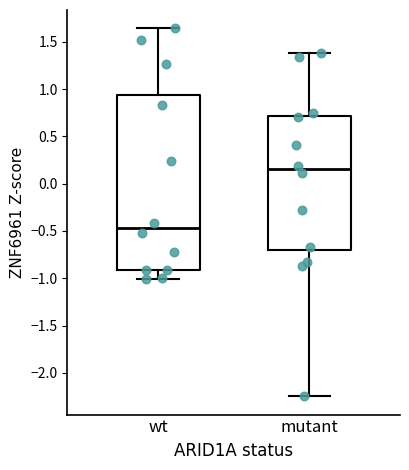

Reading left to right, read every box against the y-axis: the position of its median line, the range the box covers, and the ends of its whiskers. The values are not printed on the chart, so give them approximately, as read against the axis.

wt: median -0.45, box -0.90 to 0.95, whiskers -1.00 to 1.65
mutant: median 0.15, box -0.70 to 0.70, whiskers -2.25 to 1.40